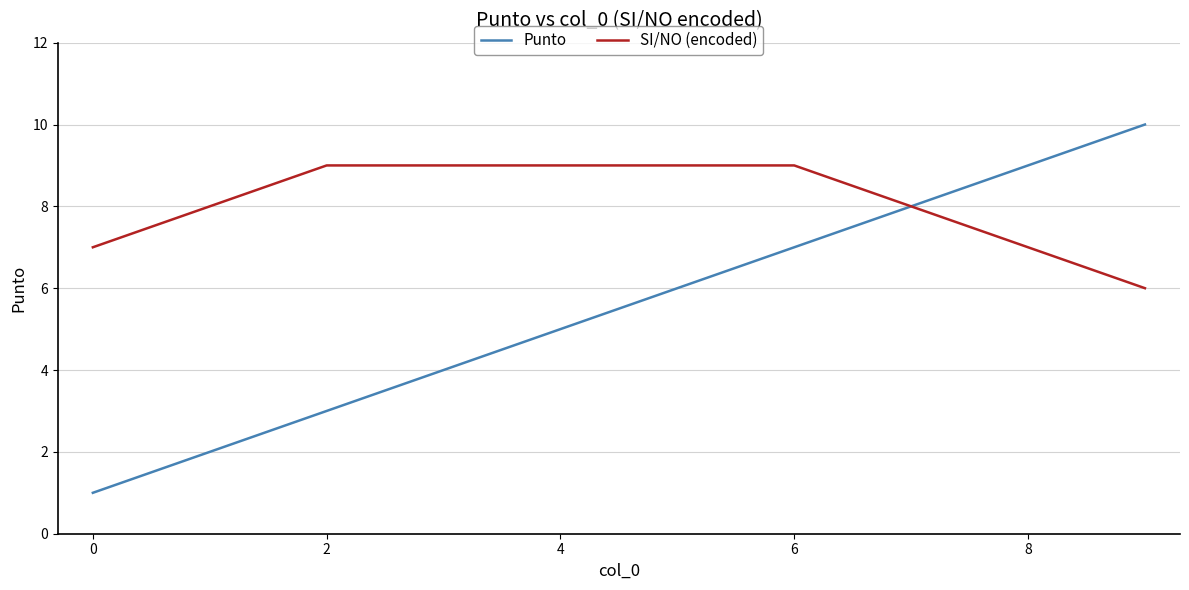

How many values in the Punto series are below 6?

5